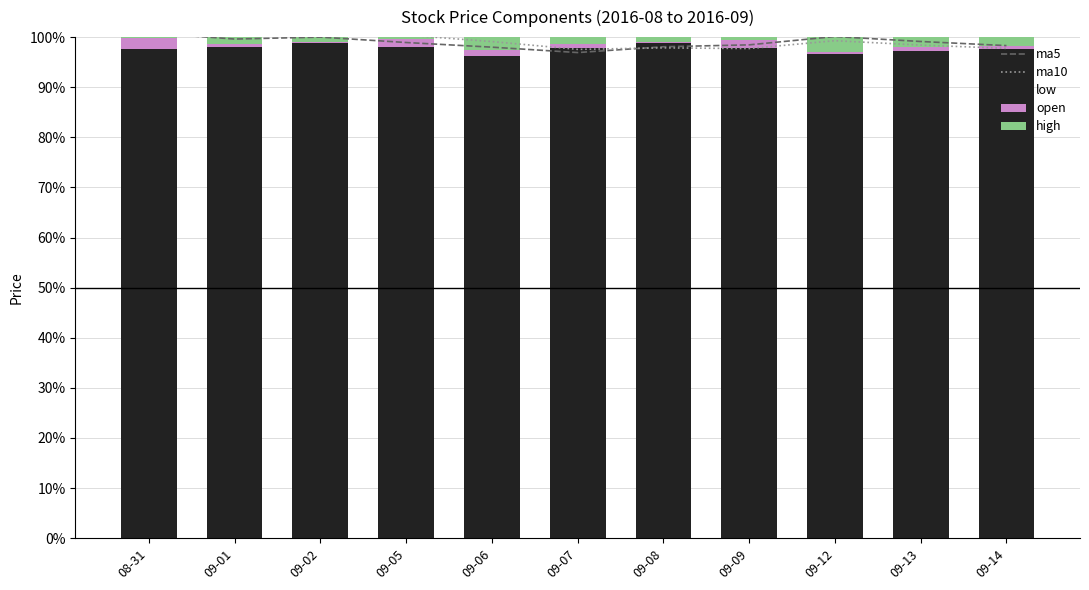

How many data points does each series have?

11